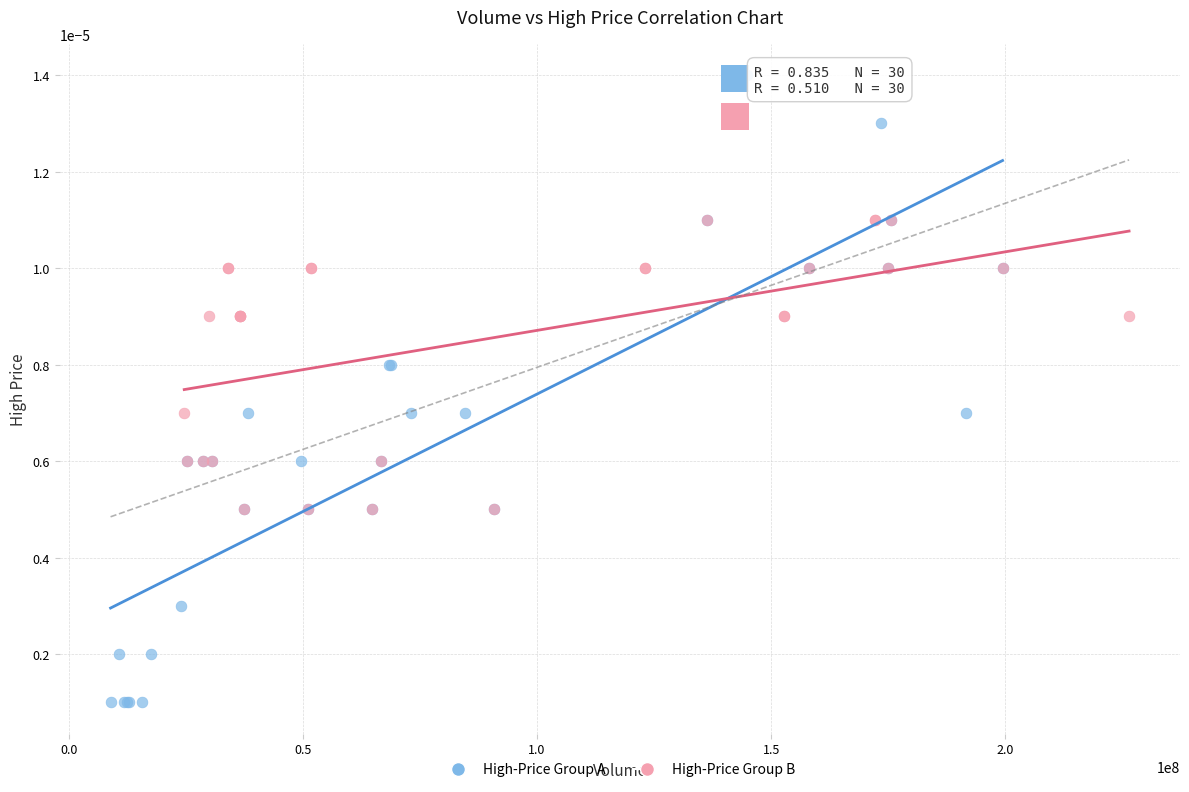

Which series has the widest spread of Y values?

High-Price Group A